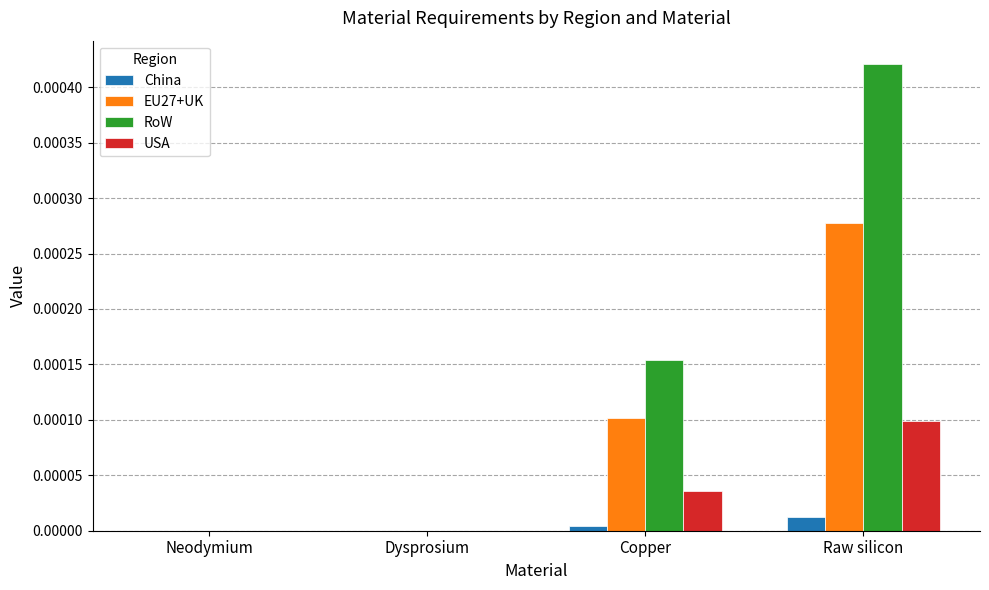

At which category is the sum across all series the highest?

Raw silicon